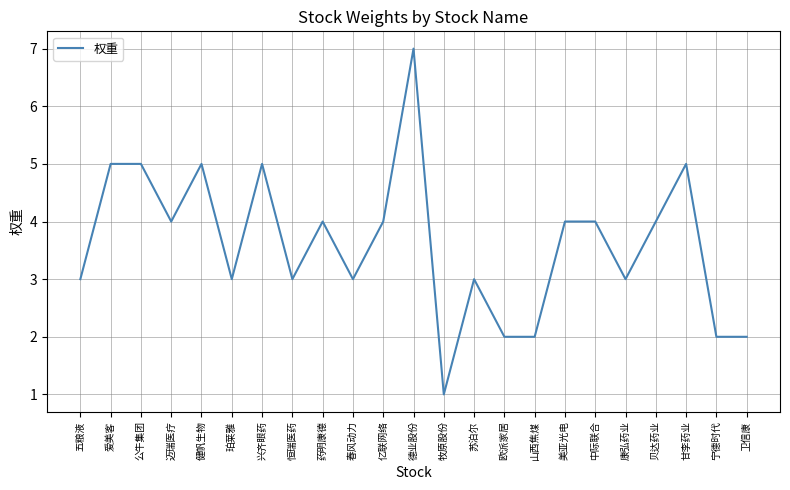

Reading left to right, transcribe all the data shown in this chart.

五粮液=3	爱美客=5	公牛集团=5	迈瑞医疗=4	健帆生物=5	珀莱雅=3	兴齐眼药=5	恒瑞医药=3	药明康德=4	春风动力=3	亿联网络=4	德业股份=7	牧原股份=1	苏泊尔=3	欧派家居=2	山西焦煤=2	美亚光电=4	中际联合=4	康弘药业=3	贝达药业=4	甘李药业=5	宁德时代=2	卫信康=2